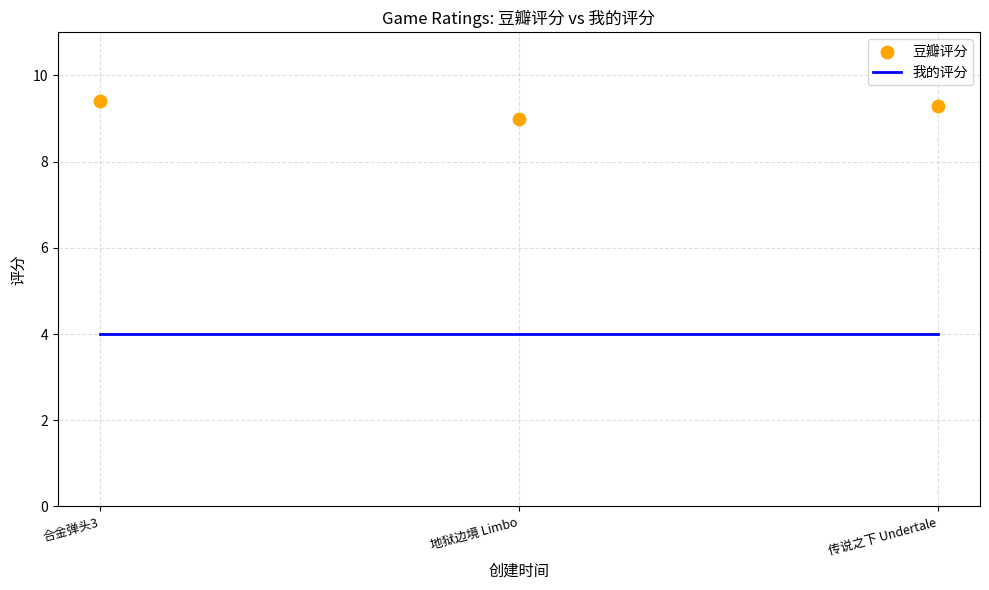

Which series reaches the minimum Y coordinate?

我的评分